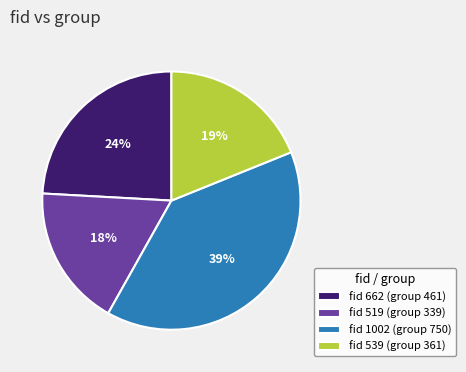

To the nearest percent, what is the difference between the fid 539 (group 361) and fid 519 (group 339) slice percentages?

1%